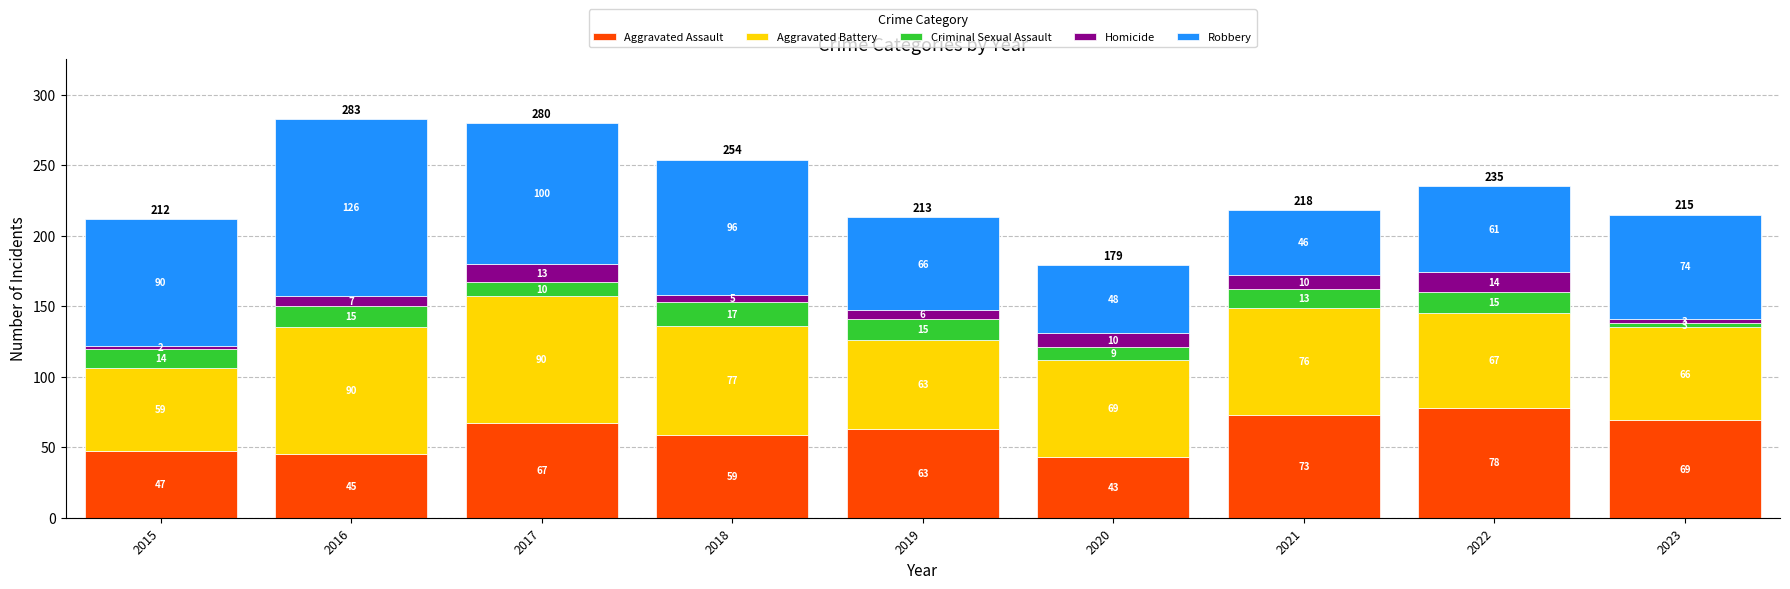

At which label does Aggravated Assault reach its peak?

2022